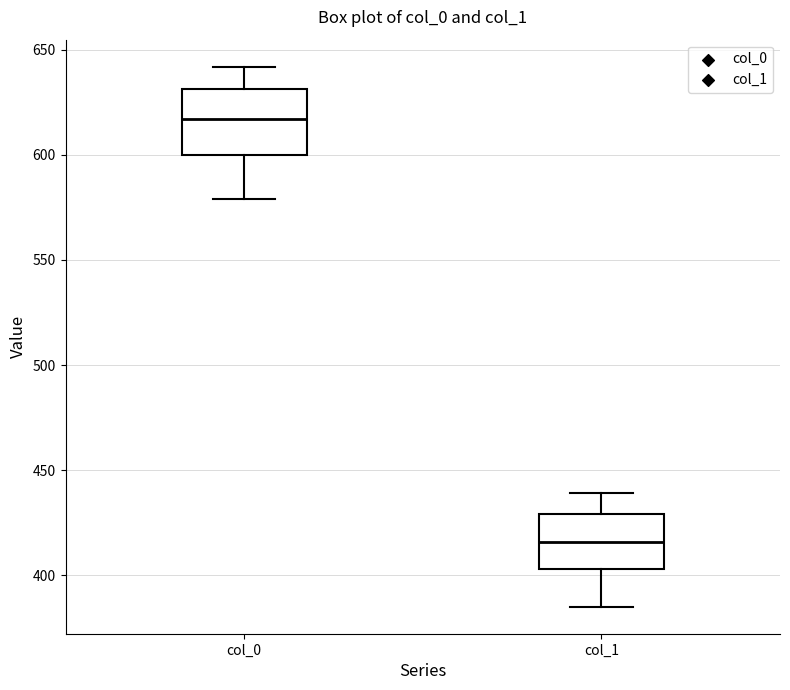

Reading left to right, read every box against the y-axis: the position of its median line, the range the box covers, and the ends of its whiskers. The values are not printed on the chart, so give them approximately, as read against the axis.

col_0: median 615, box 600 to 630, whiskers 580 to 640
col_1: median 415, box 405 to 430, whiskers 385 to 440